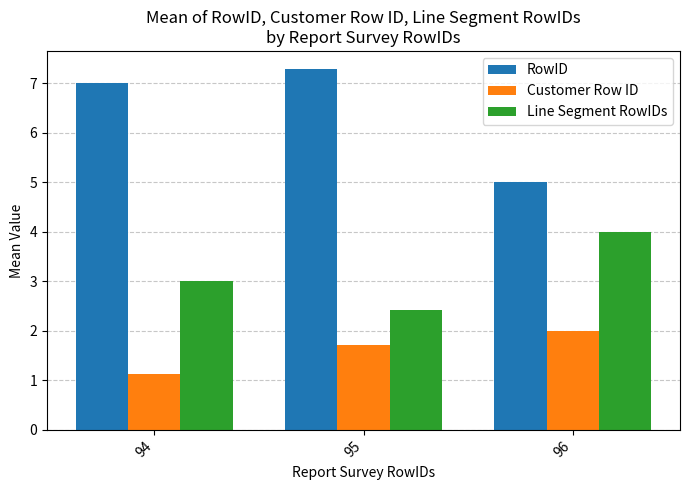

List the series in order of their peak value, lowest first.

Customer Row ID, Line Segment RowIDs, RowID